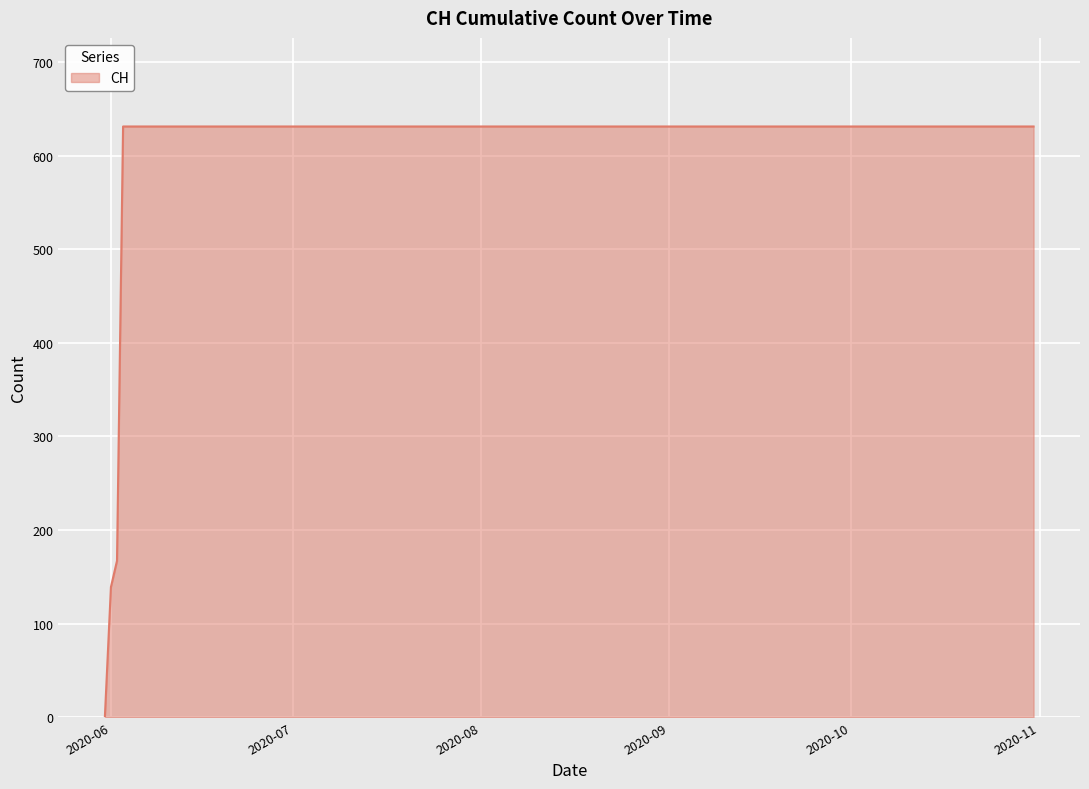

What is the greatest value displayed?

631